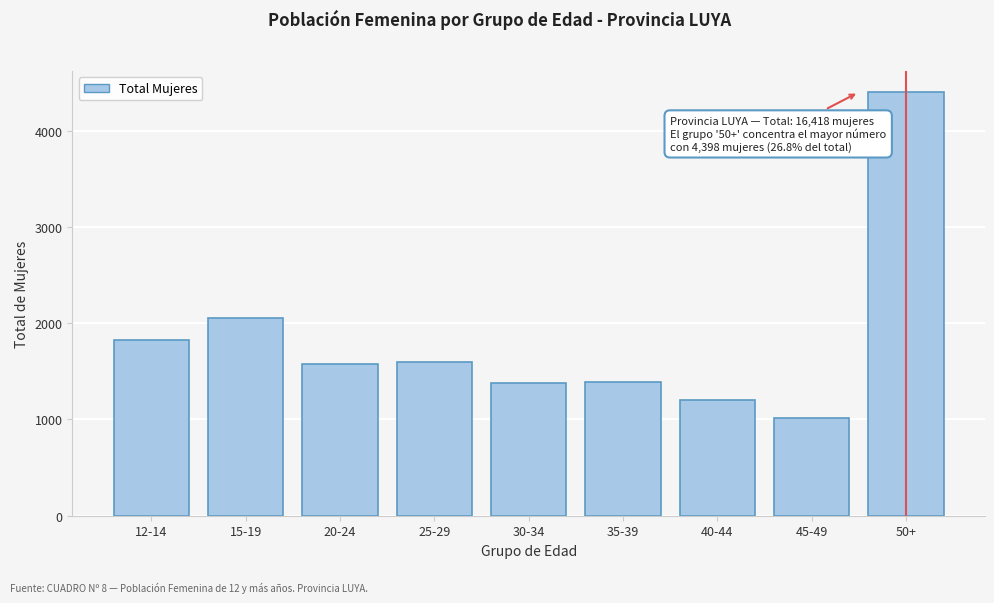

What is the sum of all values?

16418